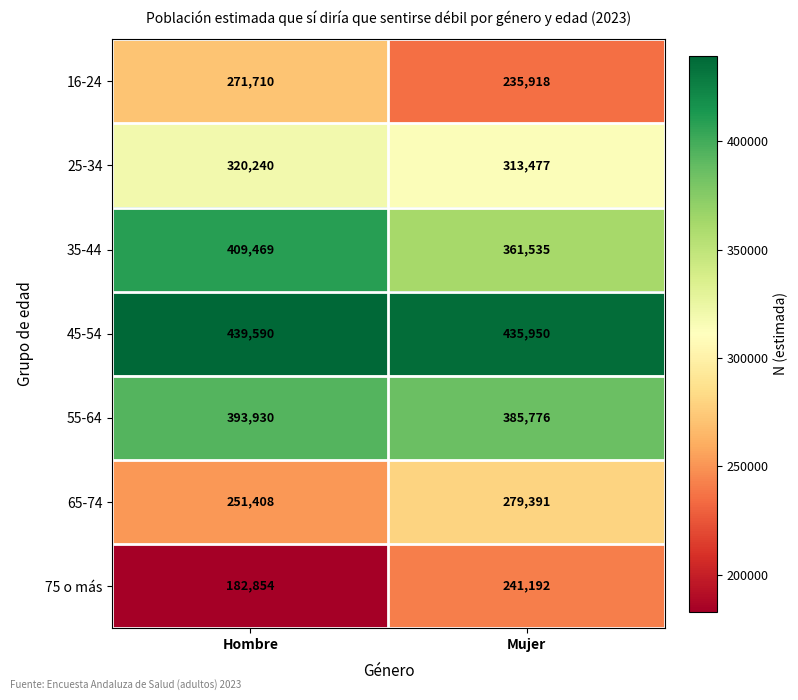

What is the sum of all 55-64 values?

779706